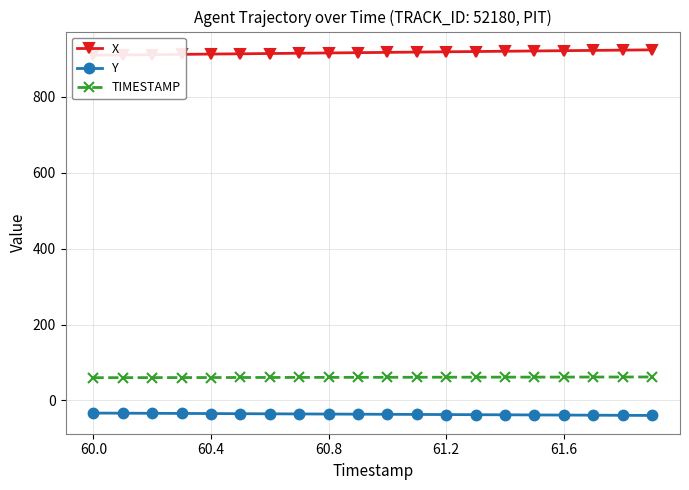

What is the maximum value for Y?

-33.2